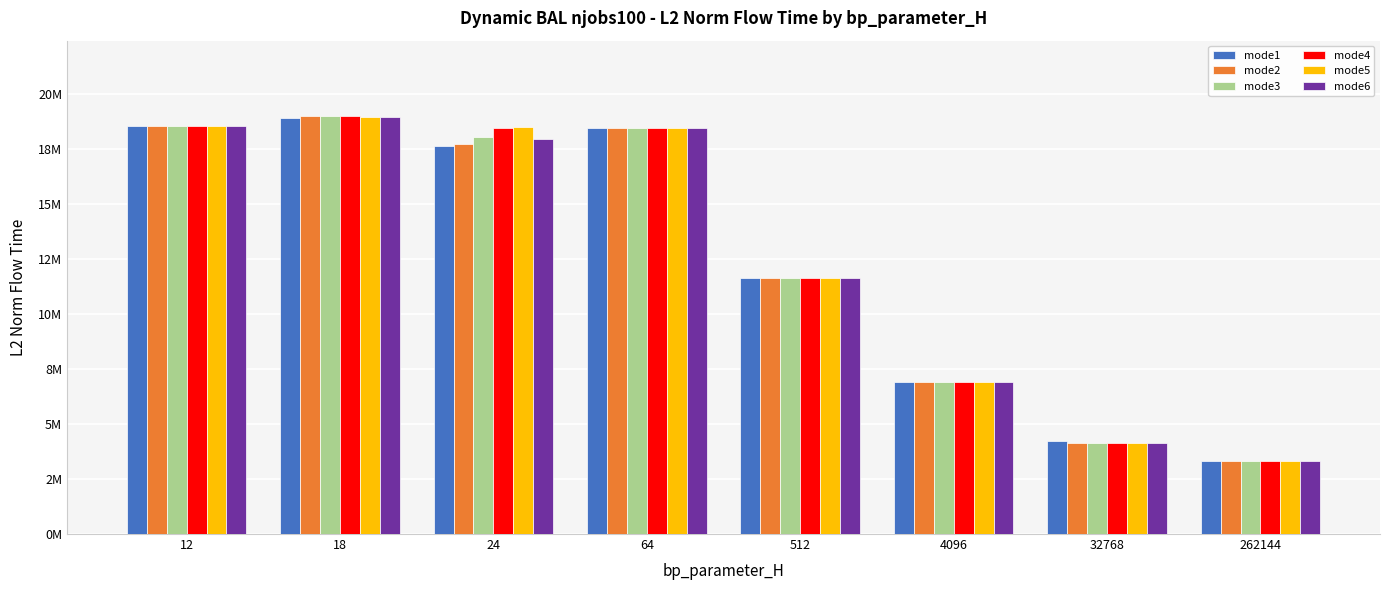

Are the bars horizontal?

No